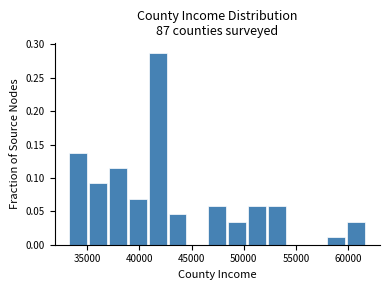

Around what value on the x-axis is the tallest bar? Give the approximate position of its centre, as read against the axis.

42000